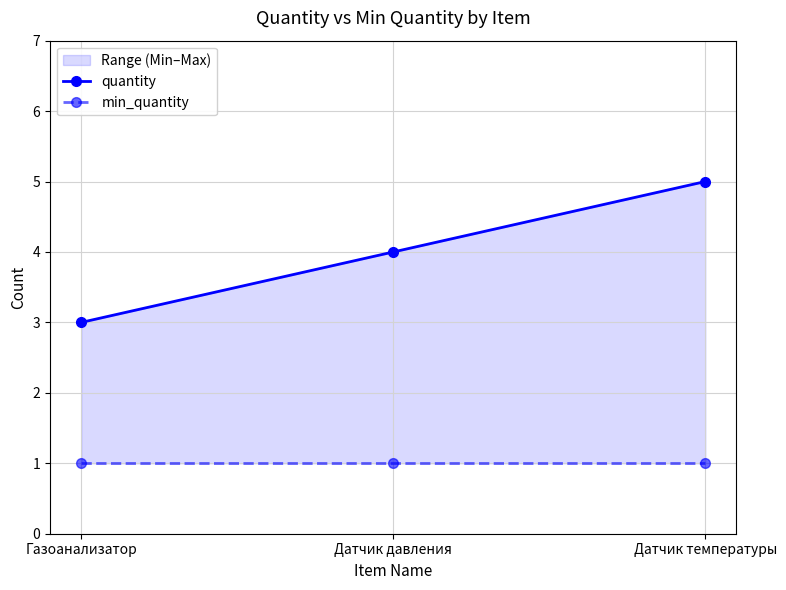

At how many categories does at least one series exceed 1?

3